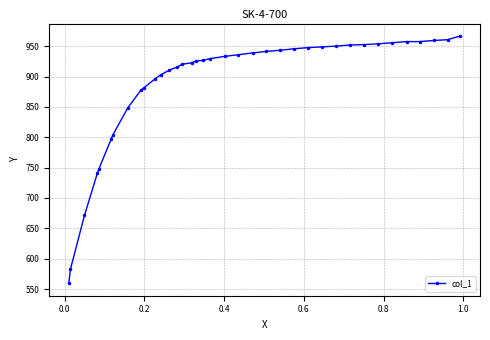

What is the difference between the maximum and minimum values?

407.7